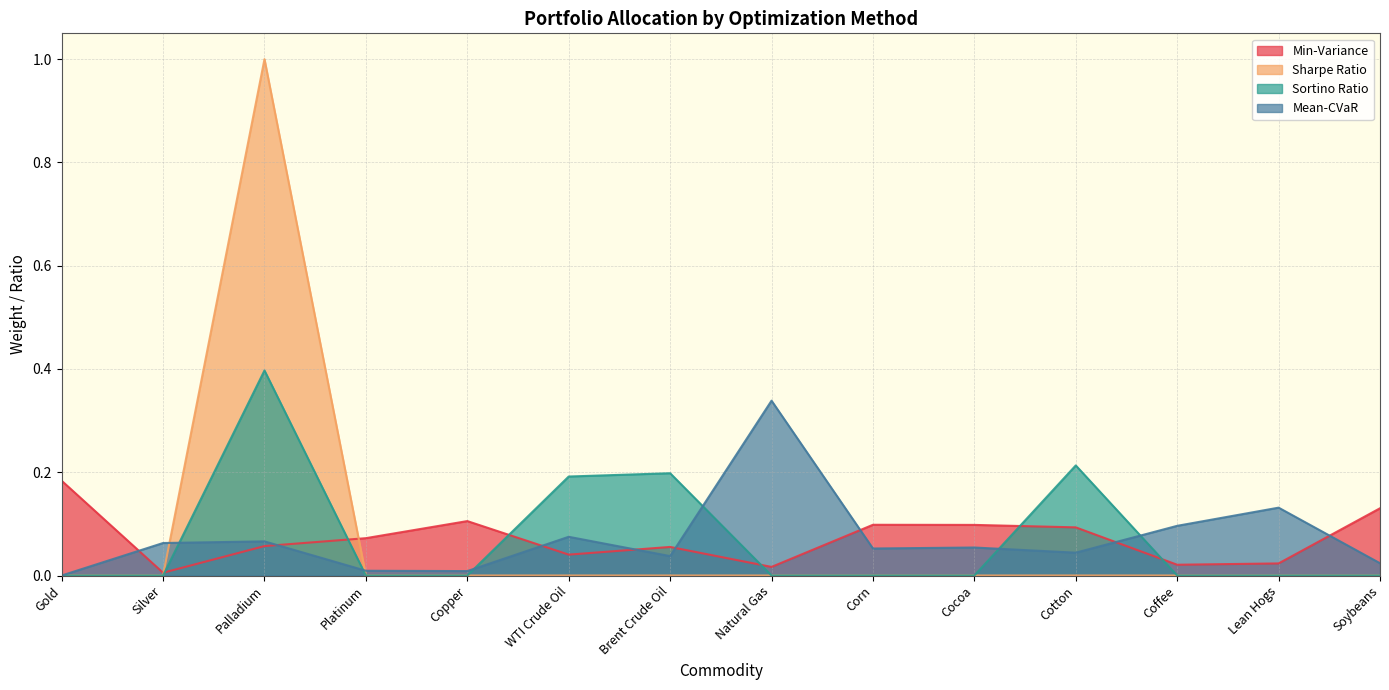

At how many categories does at least one series exceed 0?

14